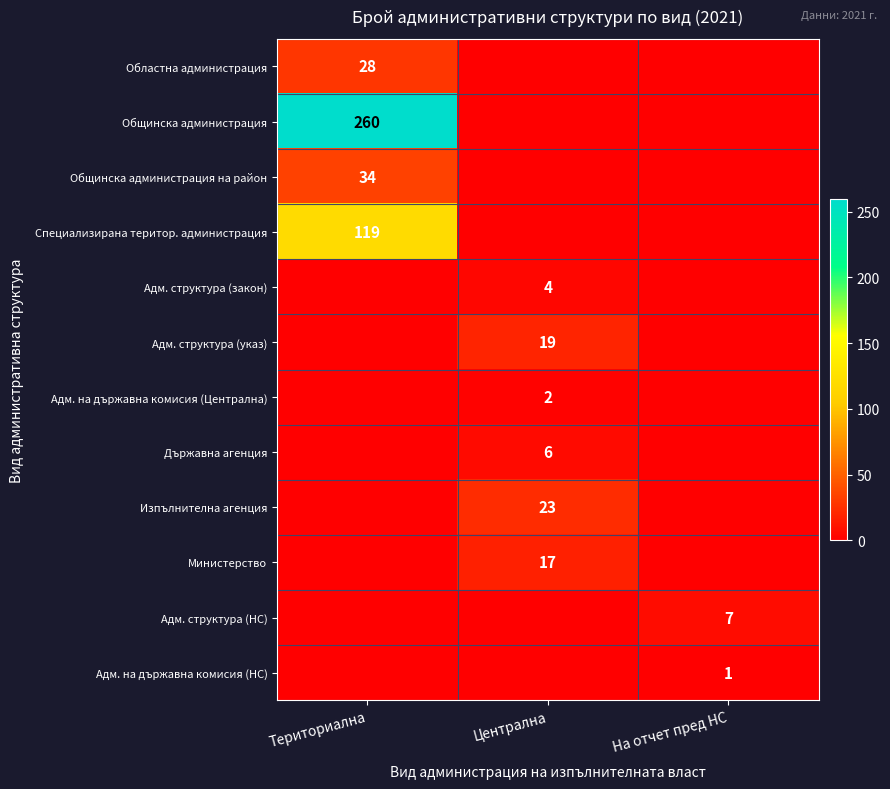

Is it true that Адм. на държавна комисия (Централна) equals 3 at Централна?

False